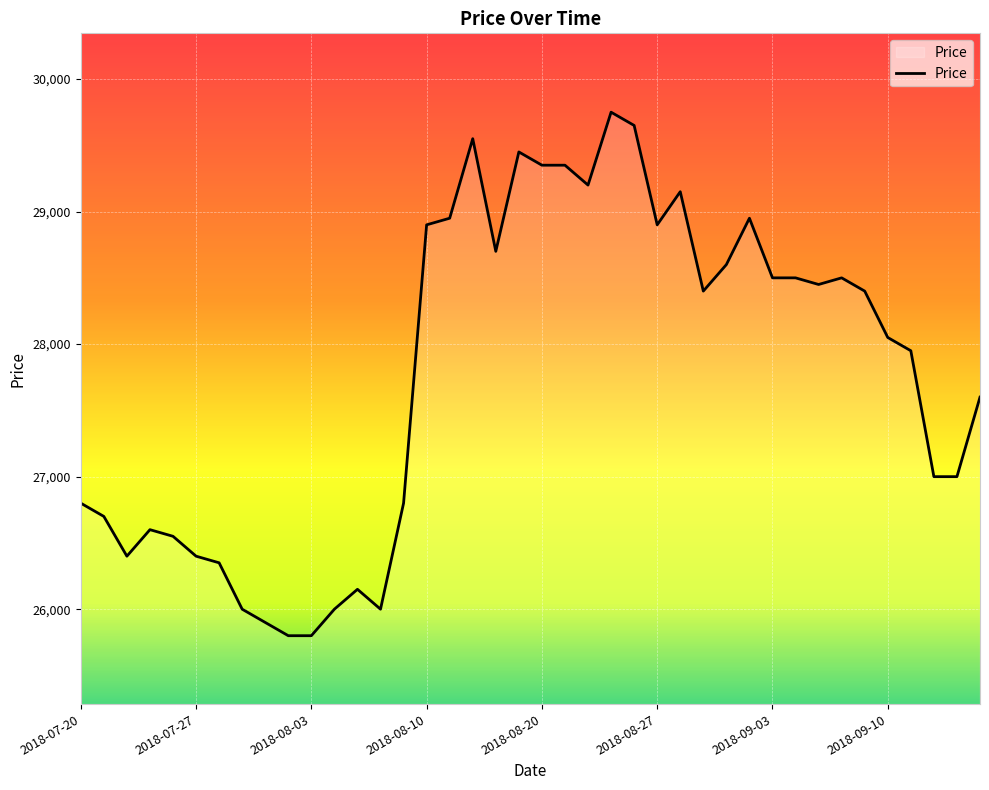

What is the maximum value shown in the chart?

29750